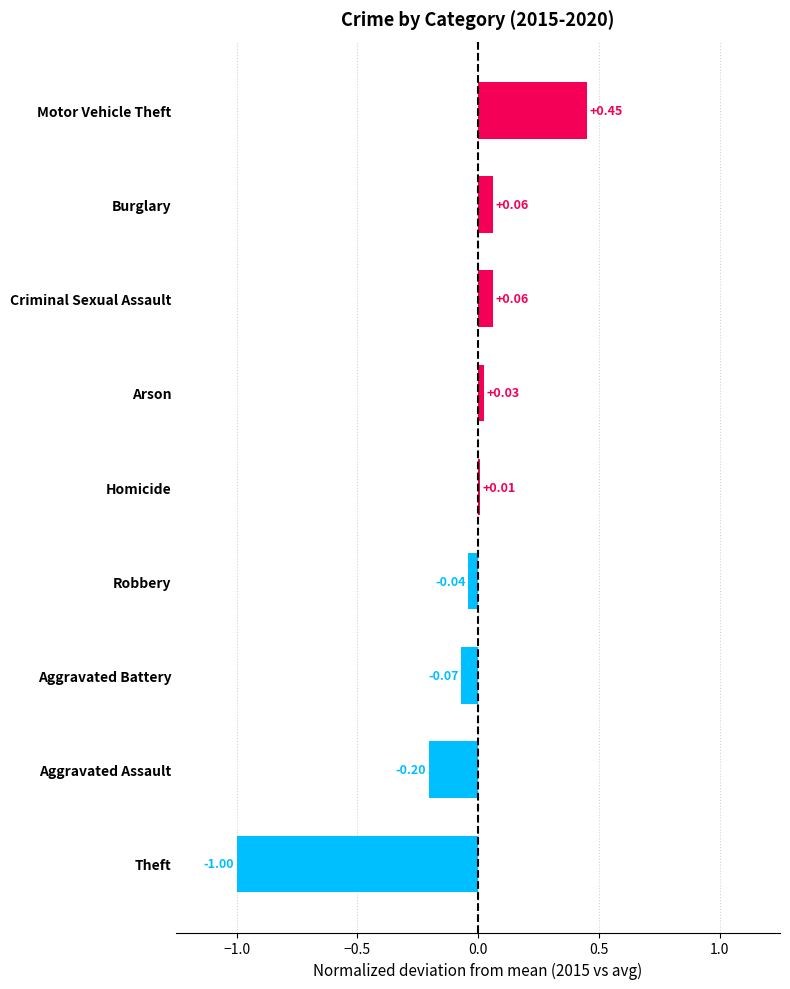

At which label is the value closest to 0?

Homicide